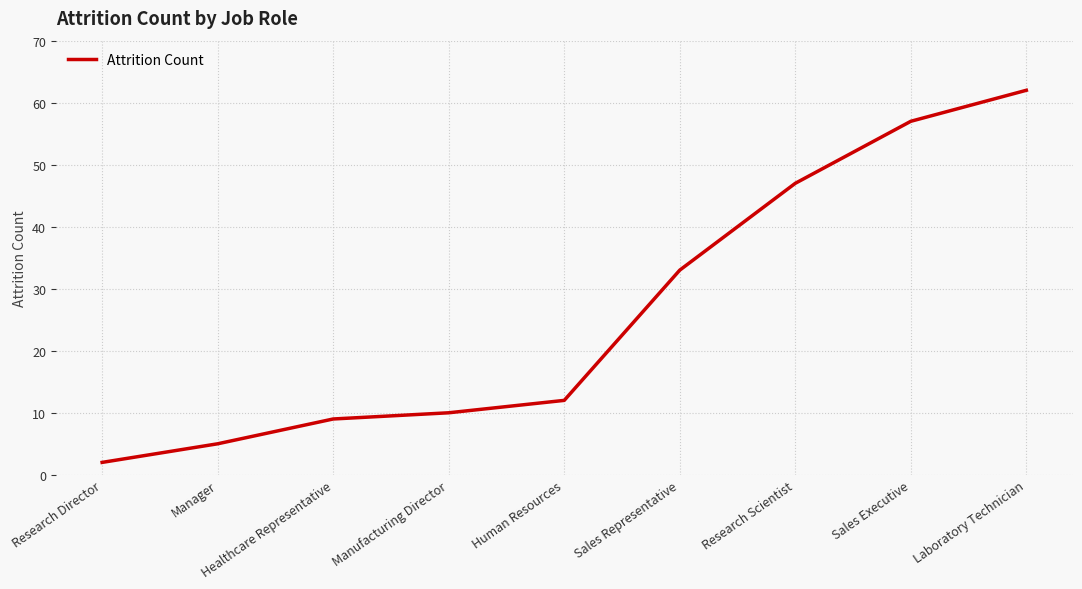

What is the ratio of the value at Sales Representative to the value at Healthcare Representative?

3.7